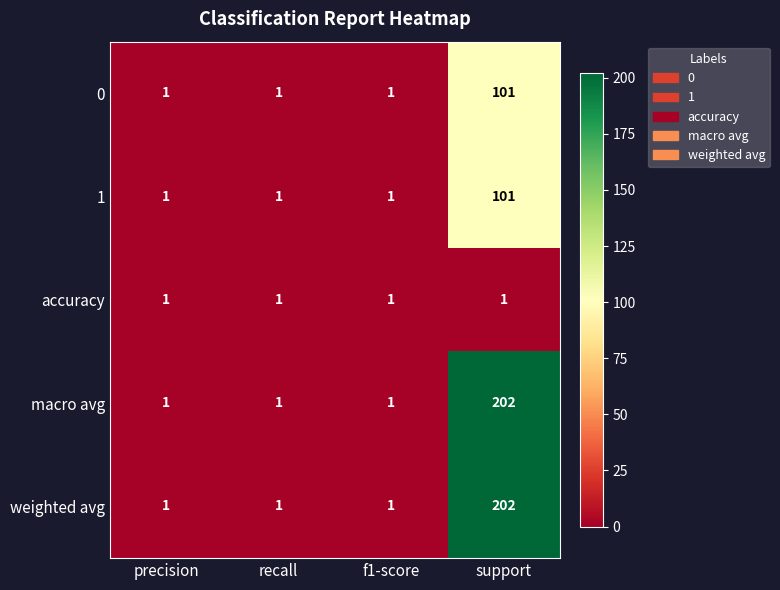

What is the sum of all weighted avg values?

205